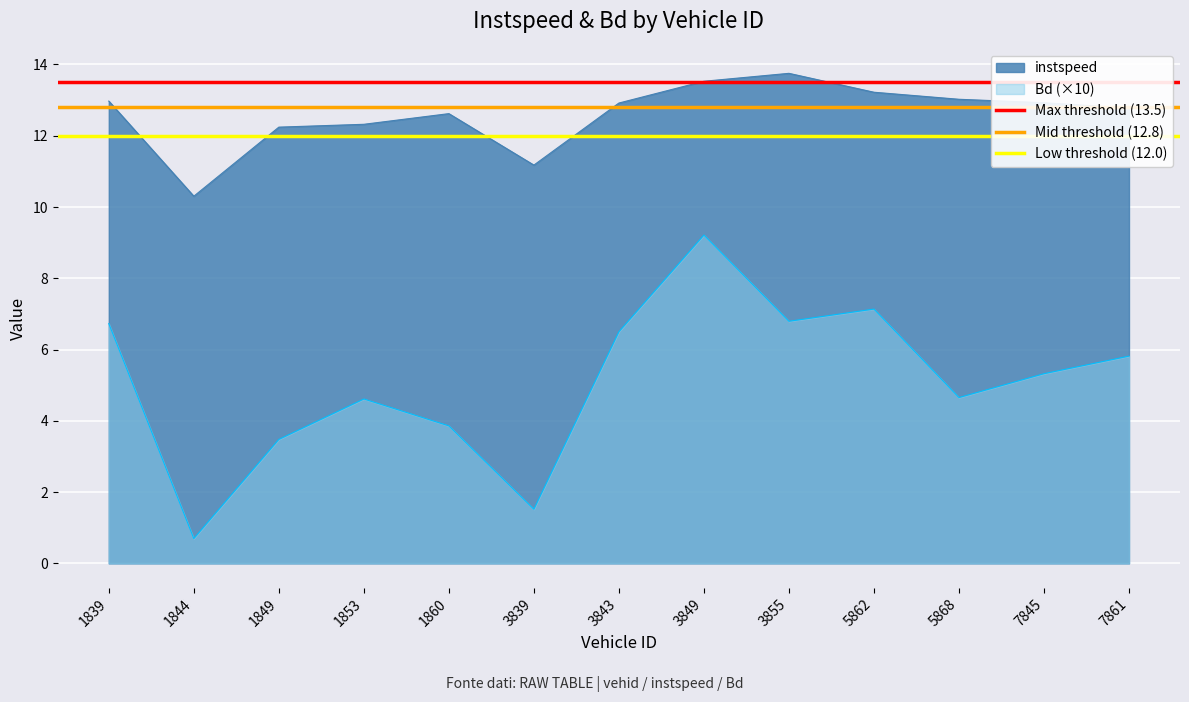

Is the value of instspeed at 1860 greater than the value of Bd (×10) at 3849?

Yes